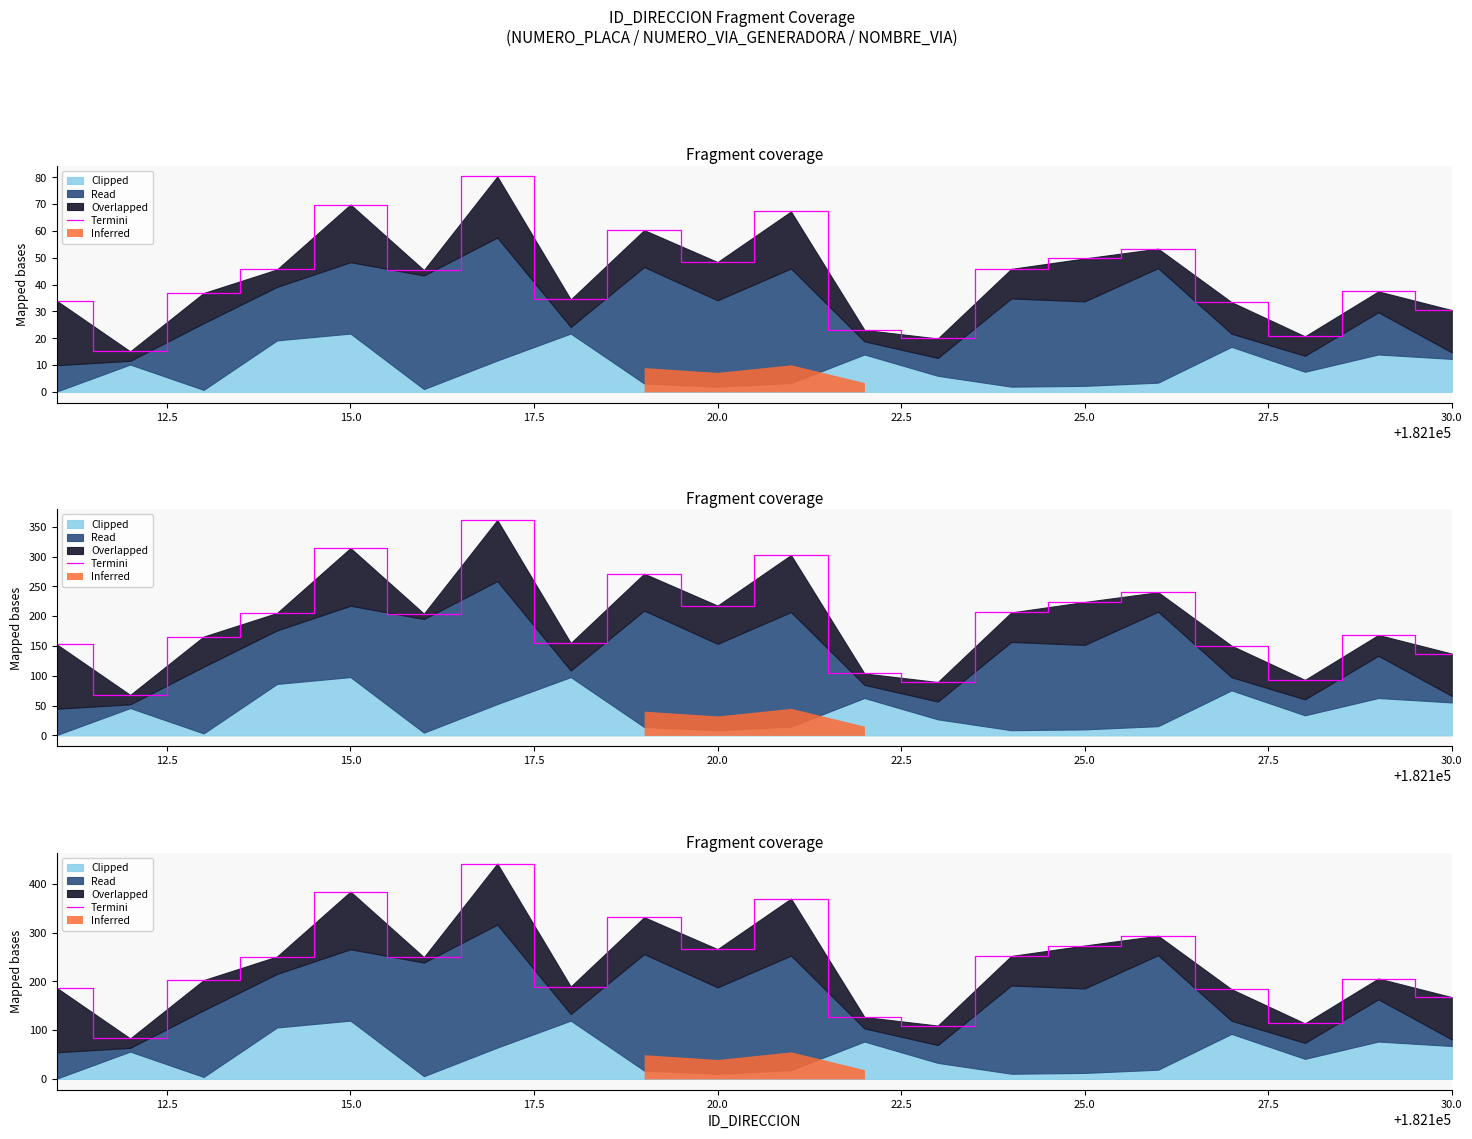

How many interior local peaks (higher than both neighbors) does the data have?

6